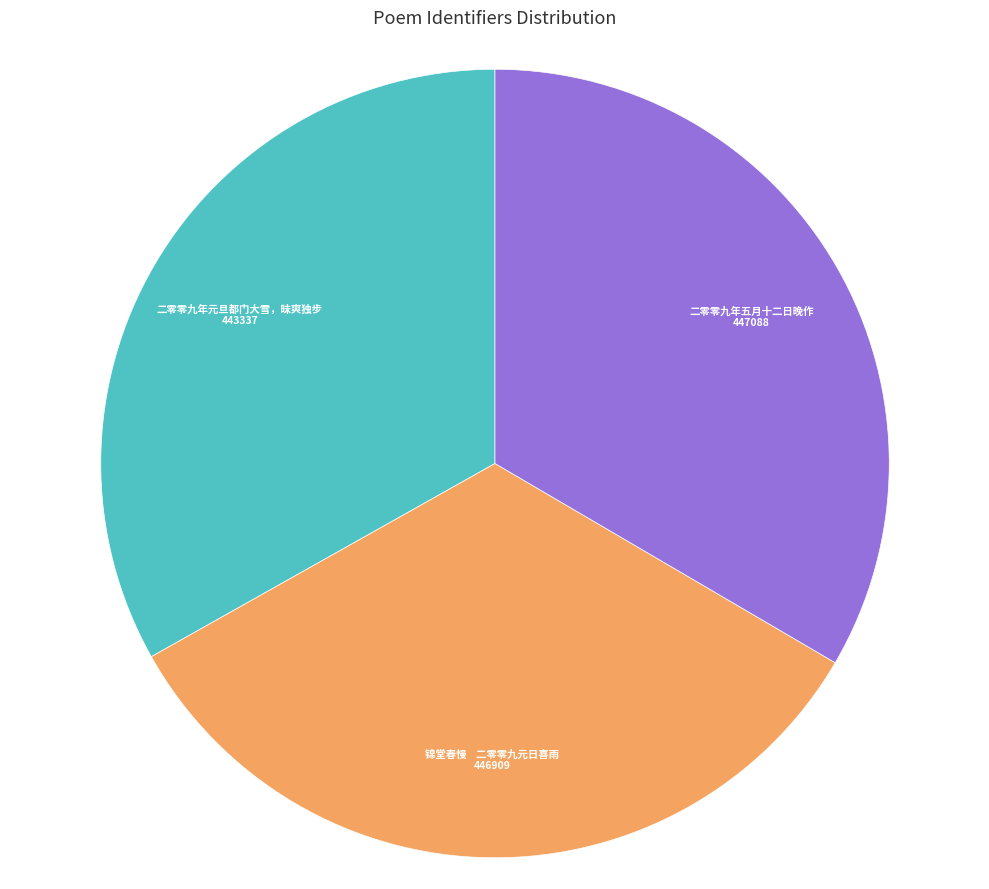

Is there any slice that represents more than half of the pie?

No